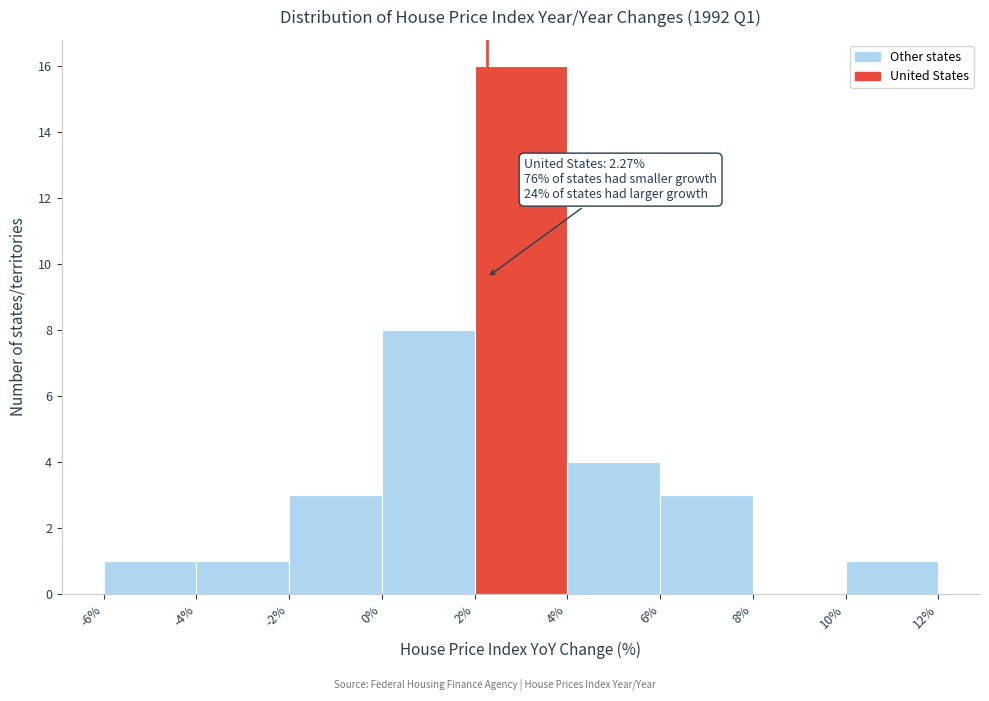

Over which range of the x-axis is the bar tallest?

2% to 4%